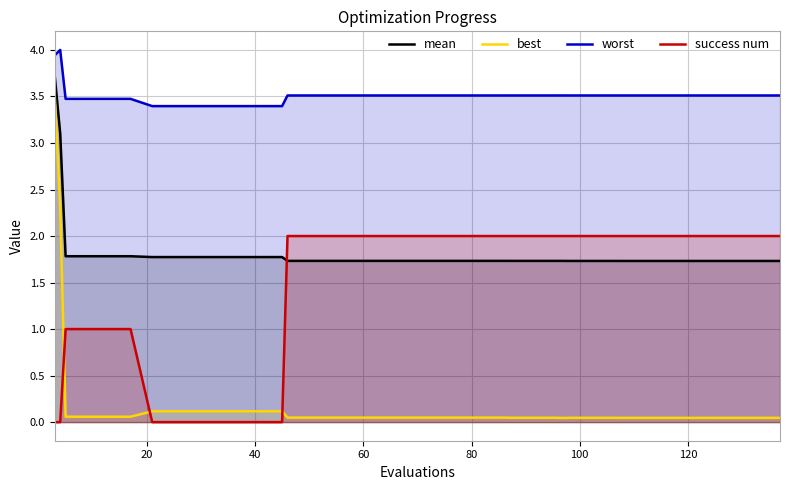

Which series has the widest spread of values?

best